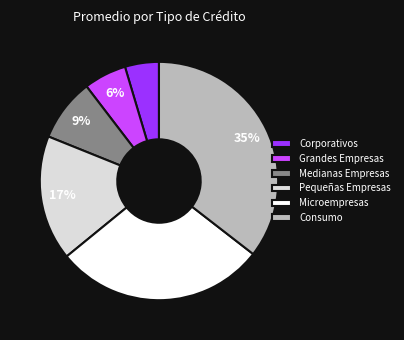

The Consumo slice represents 35% of the pie. True or false?

True